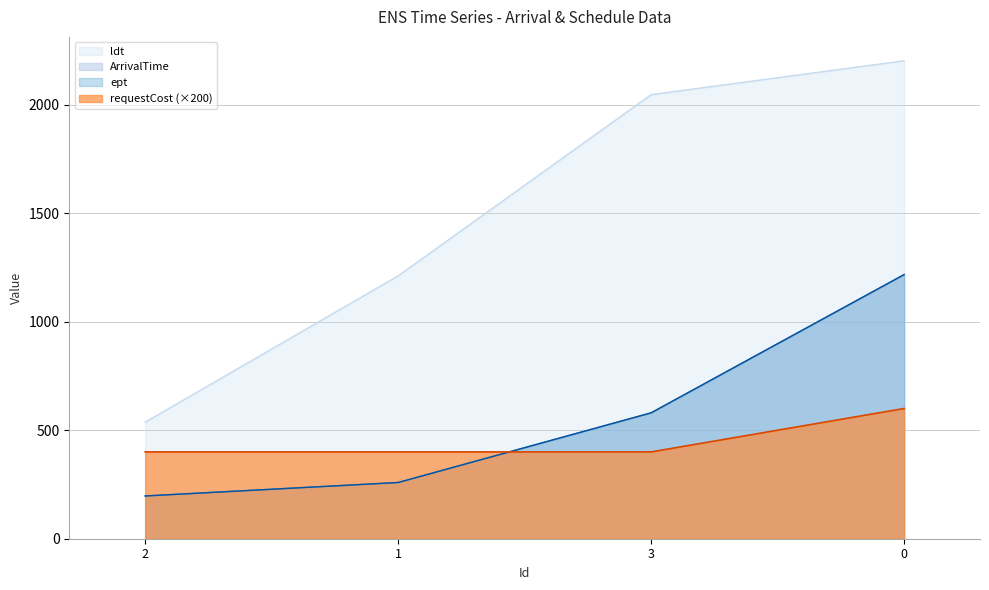

True or false: ldt and ArrivalTime intersect in this chart.

False